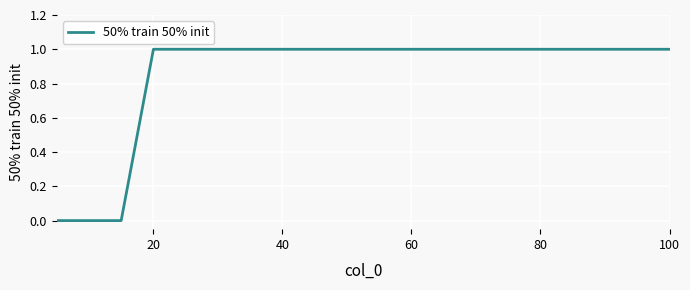

Does the chart have visible grid lines?

Yes